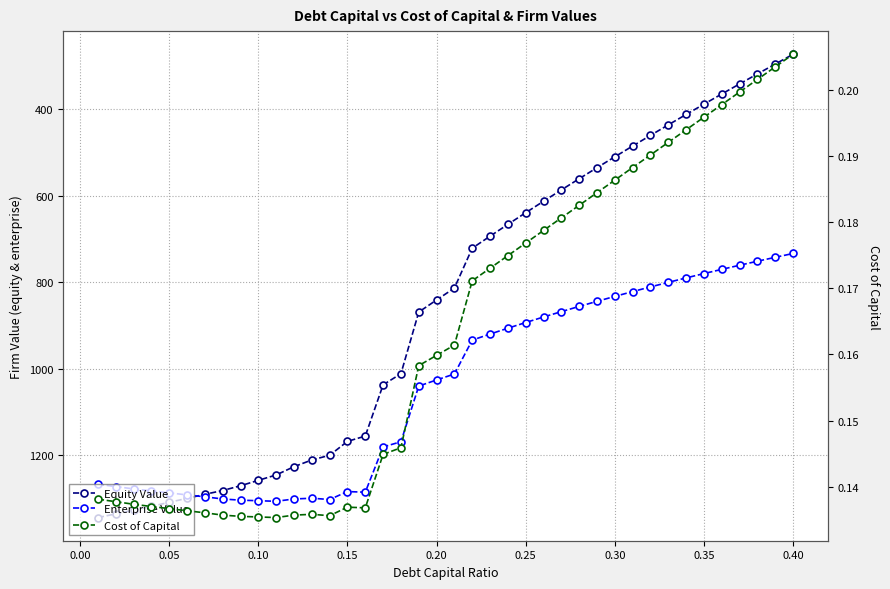

What is the value of the Equity Value point at the 34th from the left?

412.4